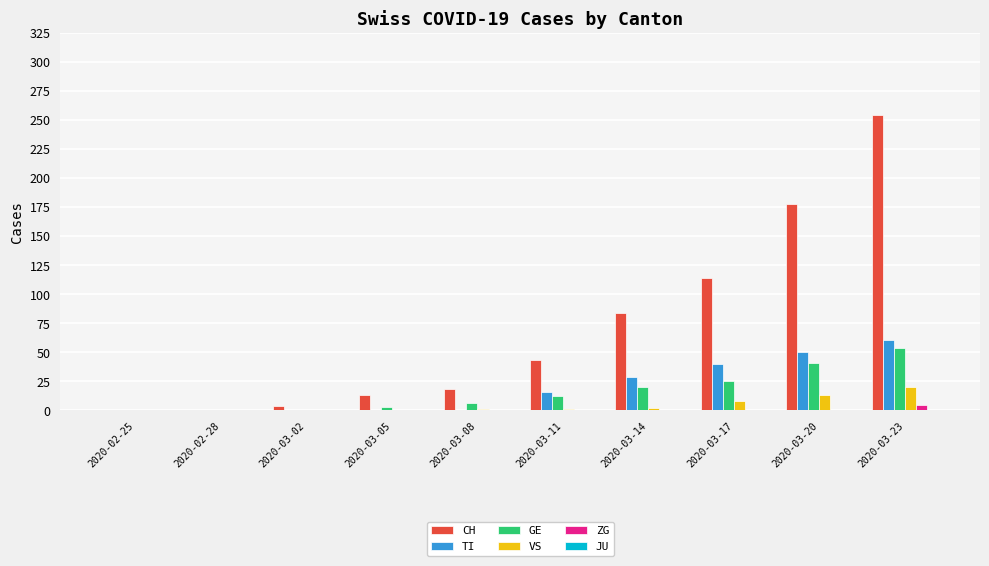

Which series has the largest total across all categories?

CH